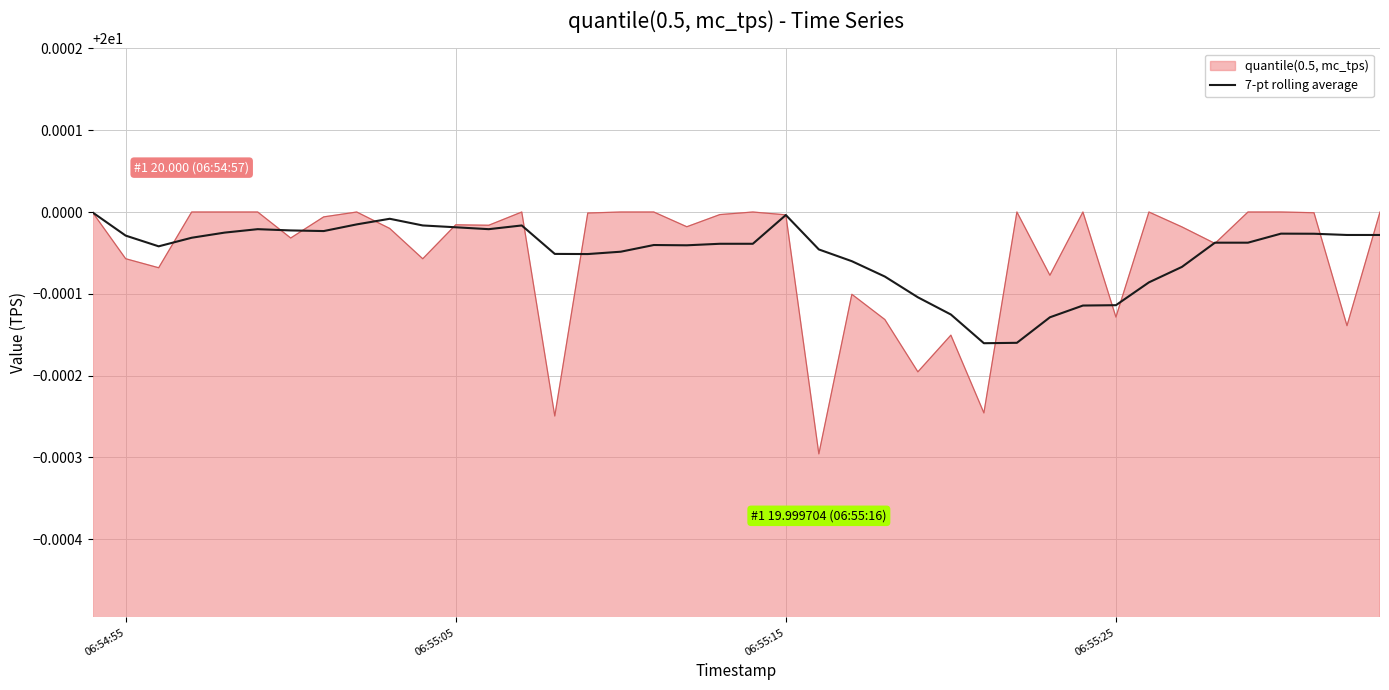

Rank the series by their maximum value, from lowest to highest.

7-pt rolling average, quantile(0.5, mc_tps)